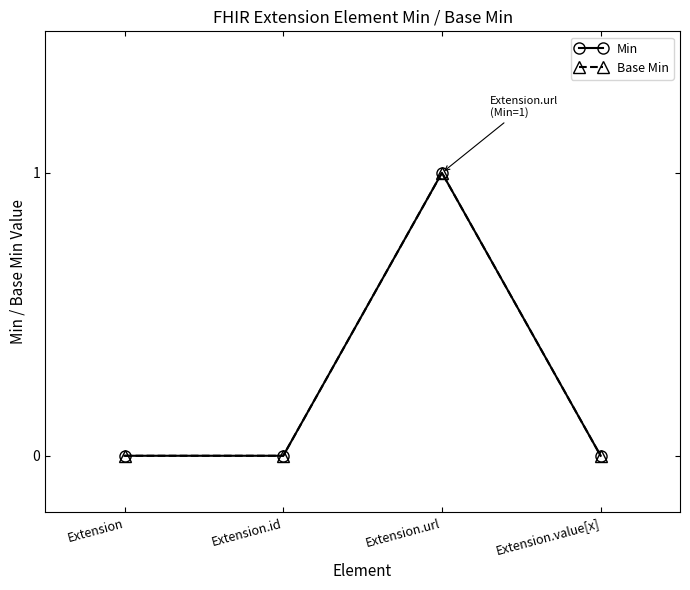

True or false: Base Min and Min cross at least once.

False